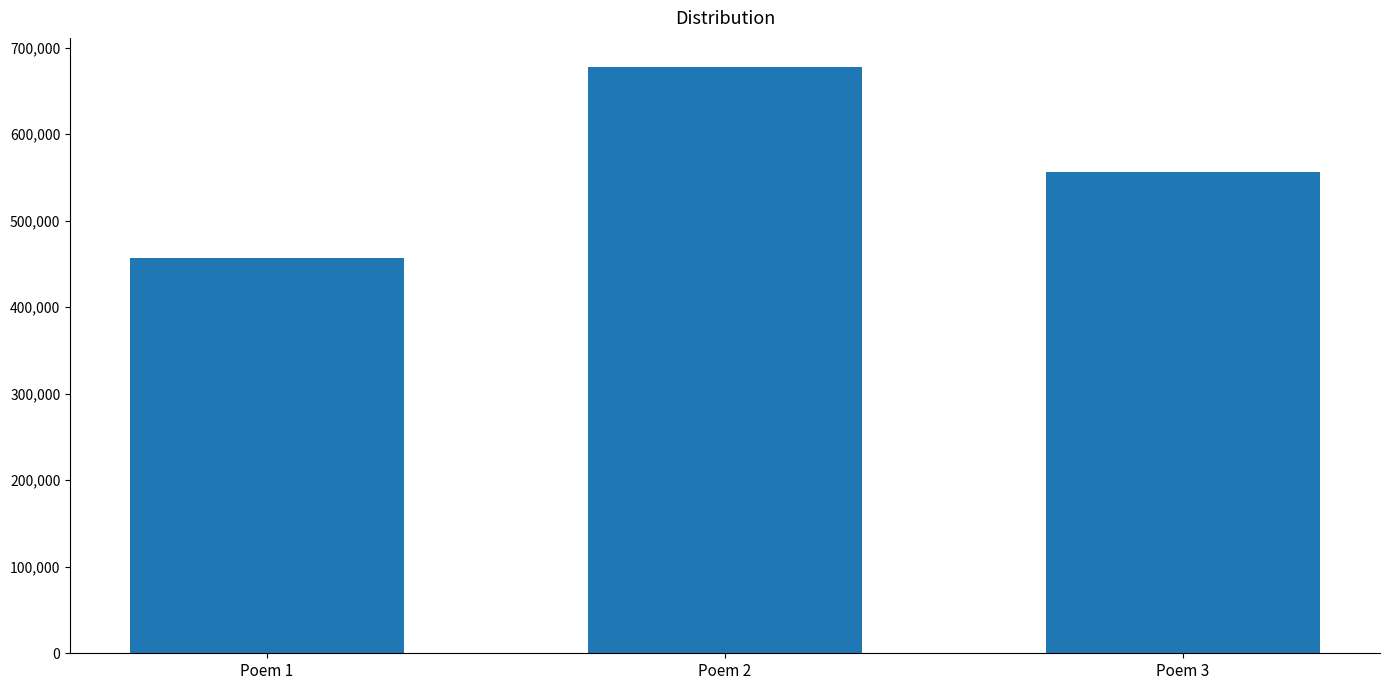

List the labels in order of value, smallest first.

Poem 1, Poem 3, Poem 2